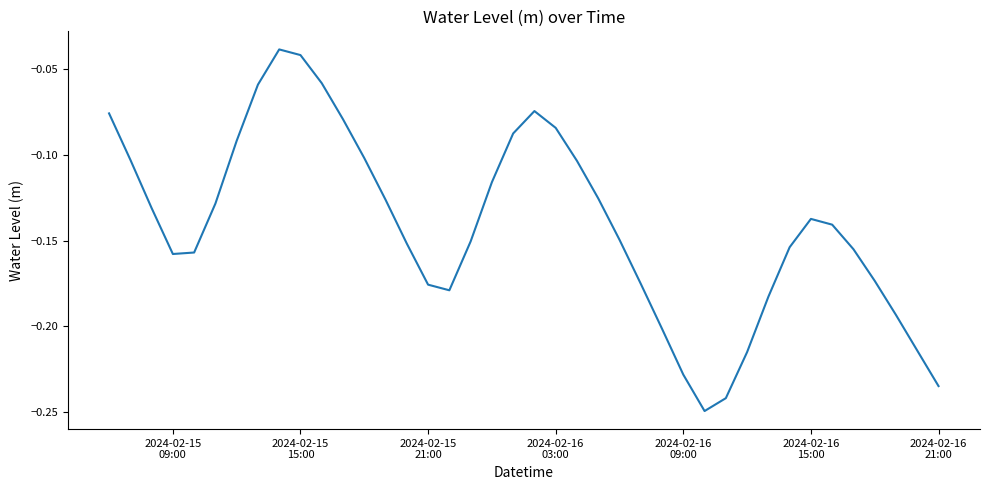

What is the minimum value shown in the chart?

-0.2